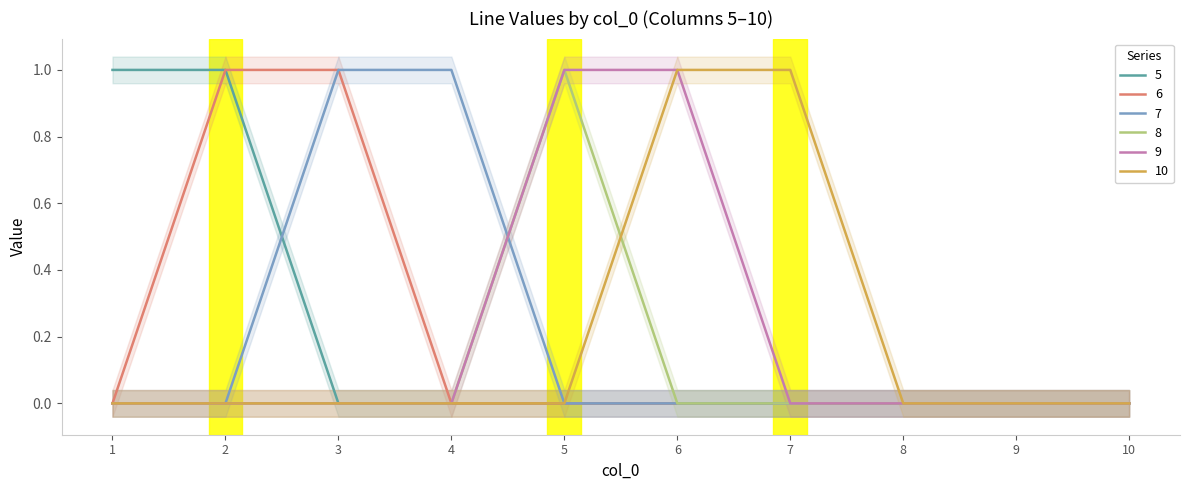

Reading right to left, transcribe all the data shown in this chart.

5: 10=0	9=0	8=0	7=0	6=0	5=0	4=0	3=0	2=1	1=1
6: 10=0	9=0	8=0	7=0	6=0	5=0	4=0	3=1	2=1	1=0
7: 10=0	9=0	8=0	7=0	6=0	5=0	4=1	3=1	2=0	1=0
8: 10=0	9=0	8=0	7=0	6=0	5=1	4=0	3=0	2=0	1=0
9: 10=0	9=0	8=0	7=0	6=1	5=1	4=0	3=0	2=0	1=0
10: 10=0	9=0	8=0	7=1	6=1	5=0	4=0	3=0	2=0	1=0